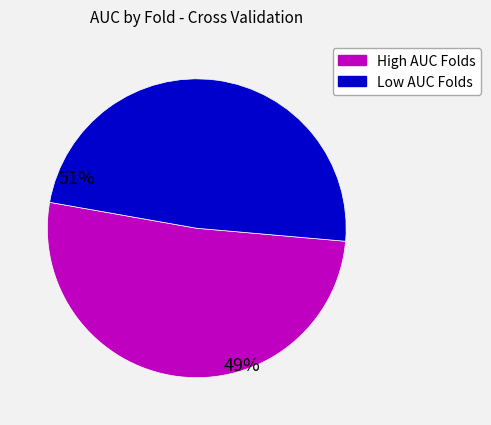

Is there a majority slice in this chart?

Yes